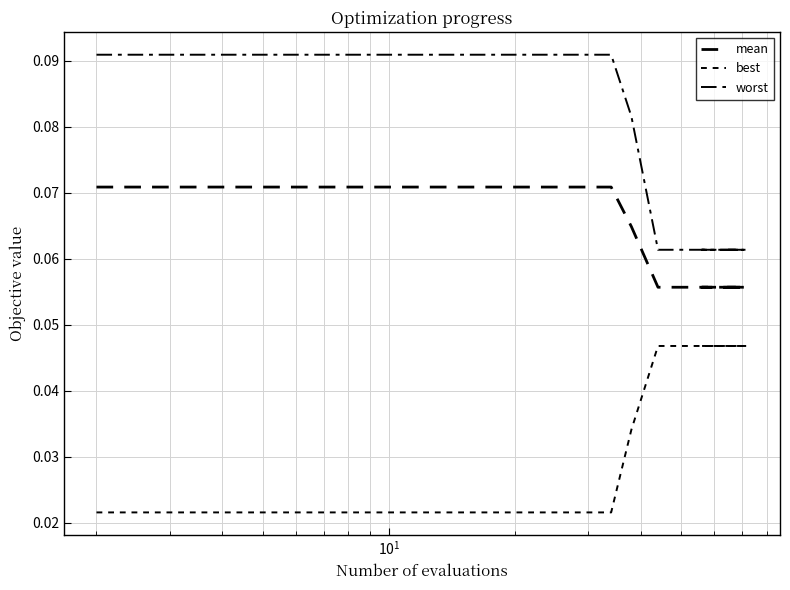

How many lines are shown in the chart?

3